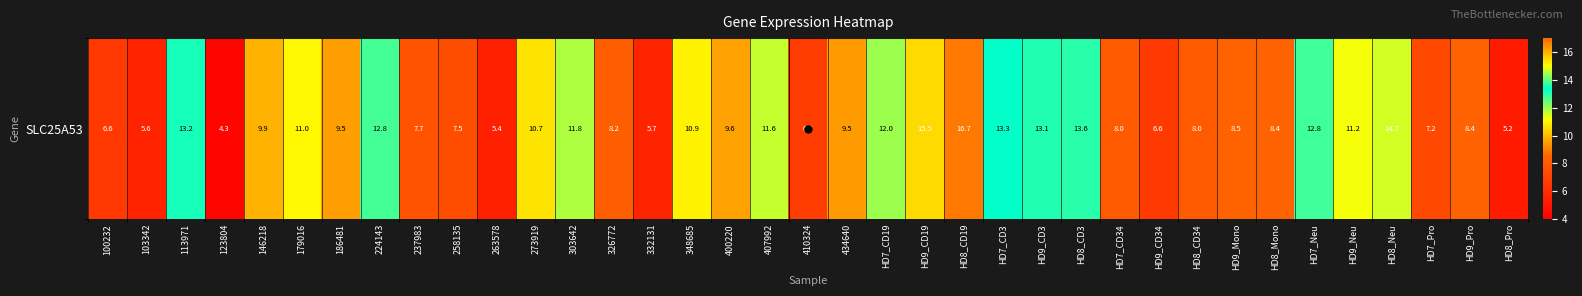

Rank the categories by value from lowest to highest.

123804, HD8_Pro, 263578, 103342, 332131, 100232, HD9_CD34, 410324, HD7_Pro, 258135, 237983, HD7_CD34, HD8_CD34, 326772, HD8_Mono, HD9_Pro, HD9_Mono, 434640, 186481, 400220, 146218, 273919, 348685, 179016, HD9_Neu, 407992, 303642, HD7_CD19, 224143, HD7_Neu, HD9_CD3, 113971, HD7_CD3, HD8_CD3, HD8_Neu, HD9_CD19, HD8_CD19